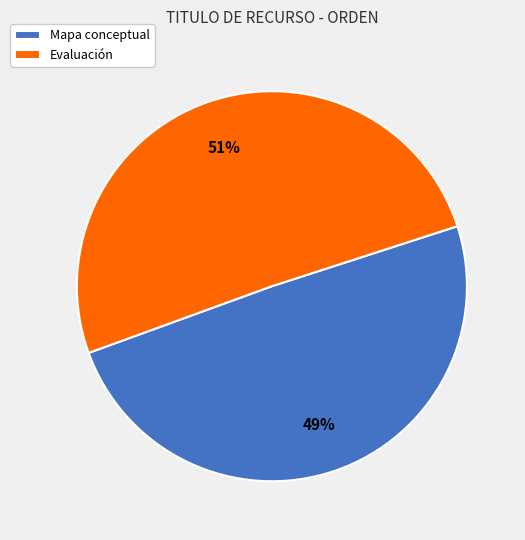

How many slices are in this pie chart?

2